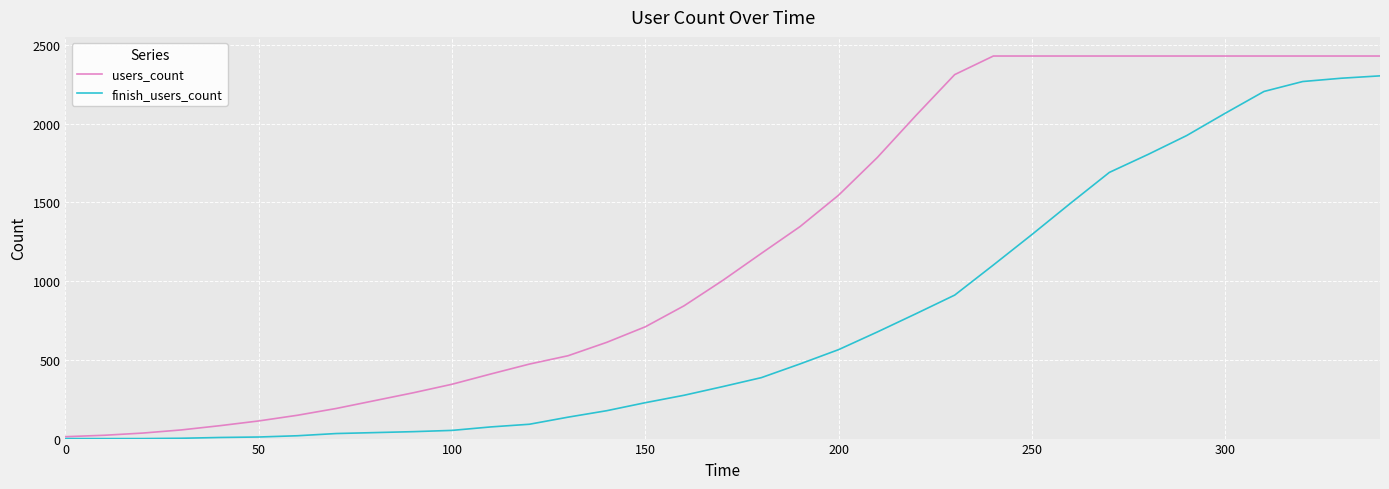

Which series has the largest range (max minus min)?

users_count